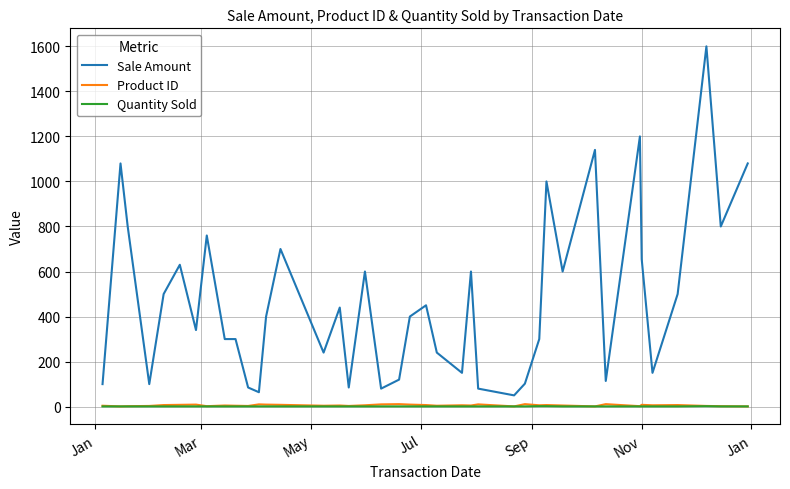

True or false: Product ID and Sale Amount cross at least once.

False